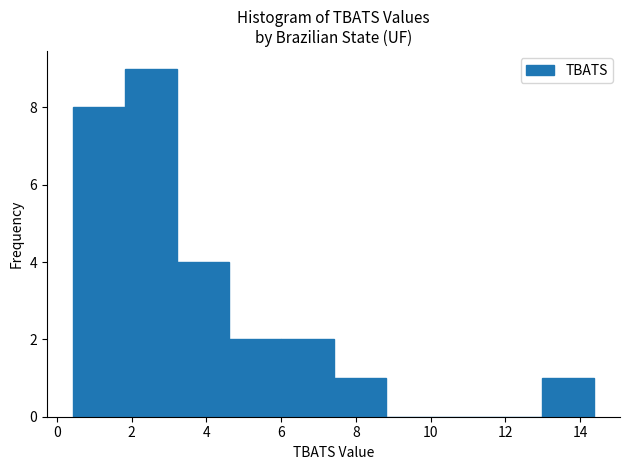

Reading left to right, transcribe this chart: for each bar, give the range it covers on the x-axis and its height. Neither the bar edges nor the heights are printed on the chart, so give them approximately, as read against the axes.

0.4 to 1.8: 8
1.8 to 3.2: 9
3.2 to 4.6: 4
4.6 to 6.0: 2
6.0 to 7.4: 2
7.4 to 8.8: 1
8.8 to 10.2: 0
10.2 to 11.6: 0
11.6 to 13.0: 0
13.0 to 14.4: 1